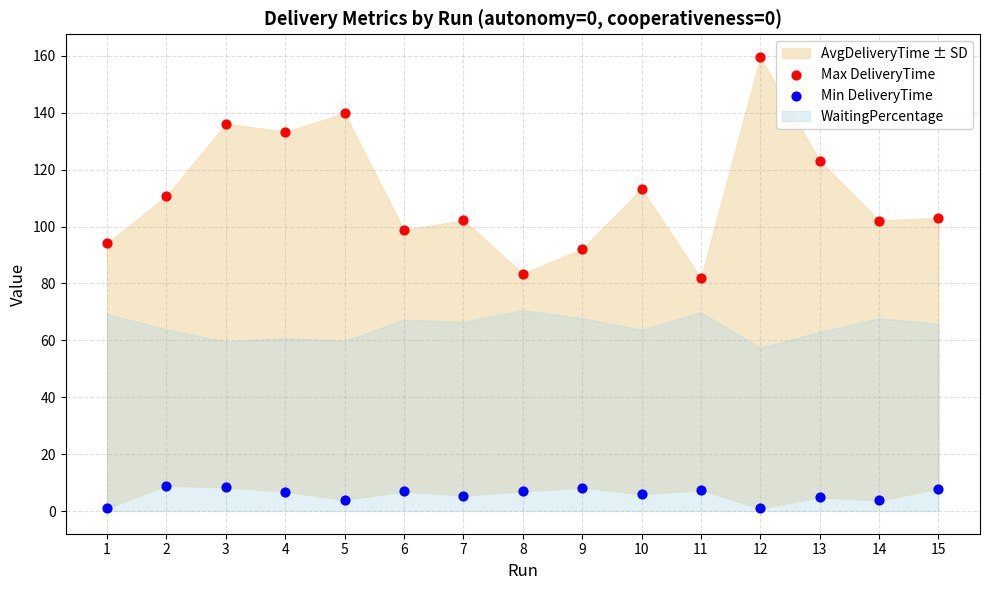

Across all data points, what is the range of Y values (max minus min)?

158.7